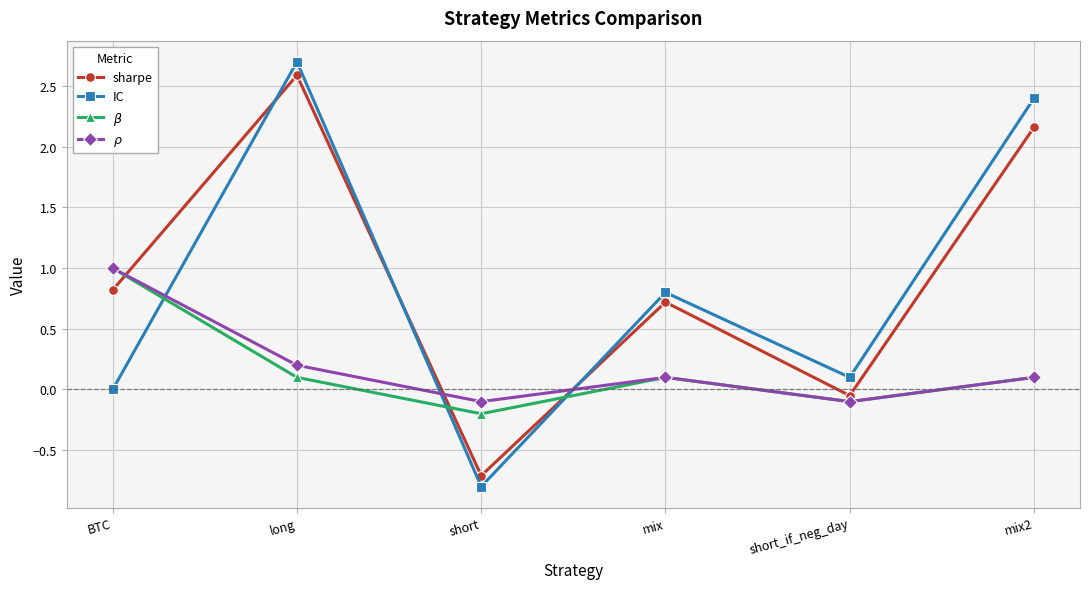

How many lines are shown in the chart?

4